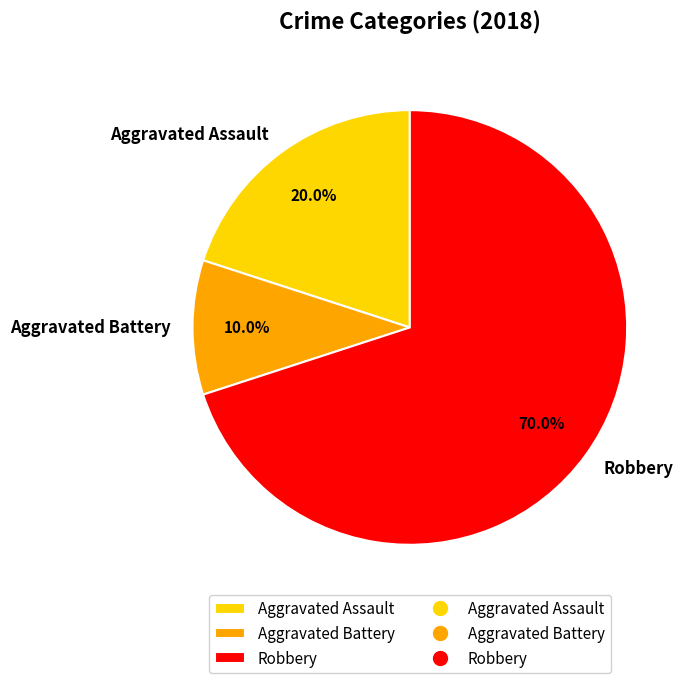

Does Aggravated Assault account for over 50% of the chart?

No